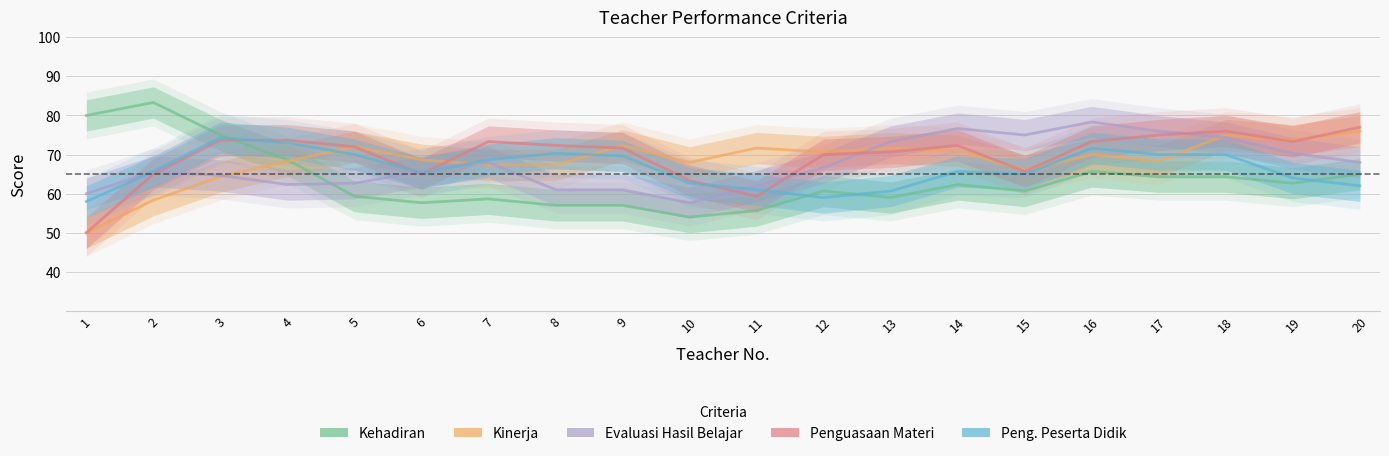

Which series has the largest total across all categories?

Penguasaan Materi